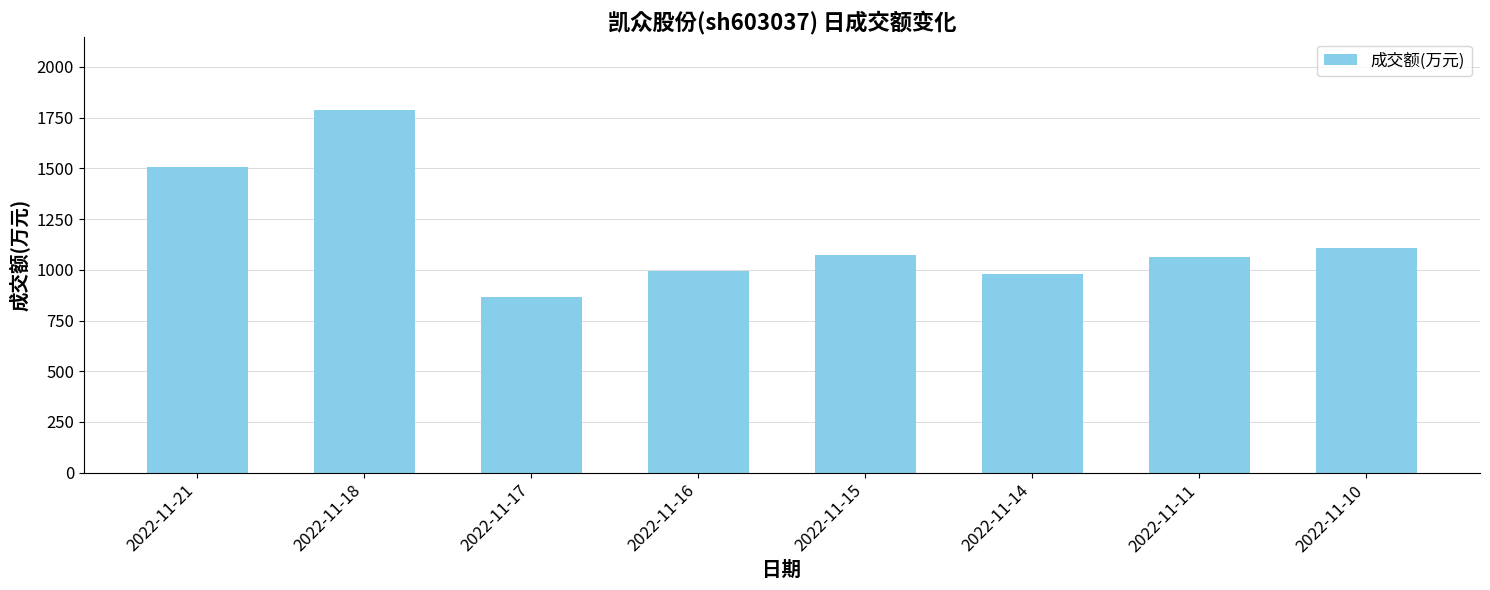

What is the difference between the second highest and minimum values?

644